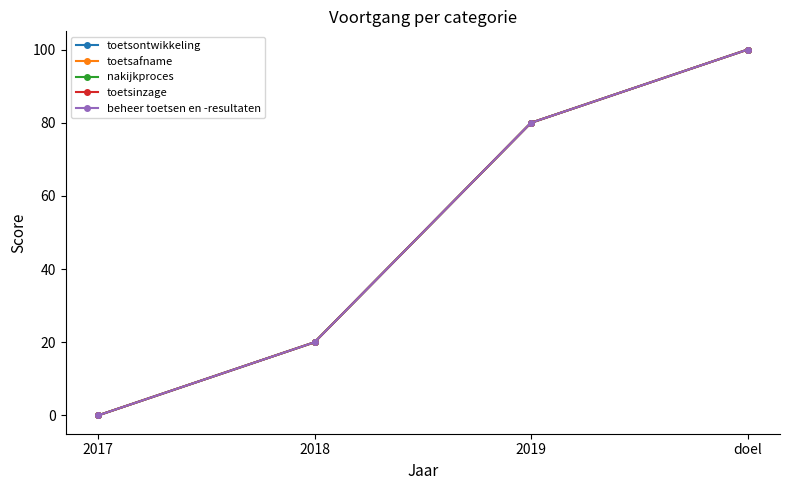

Is this an area chart (filled region under the line)?

No